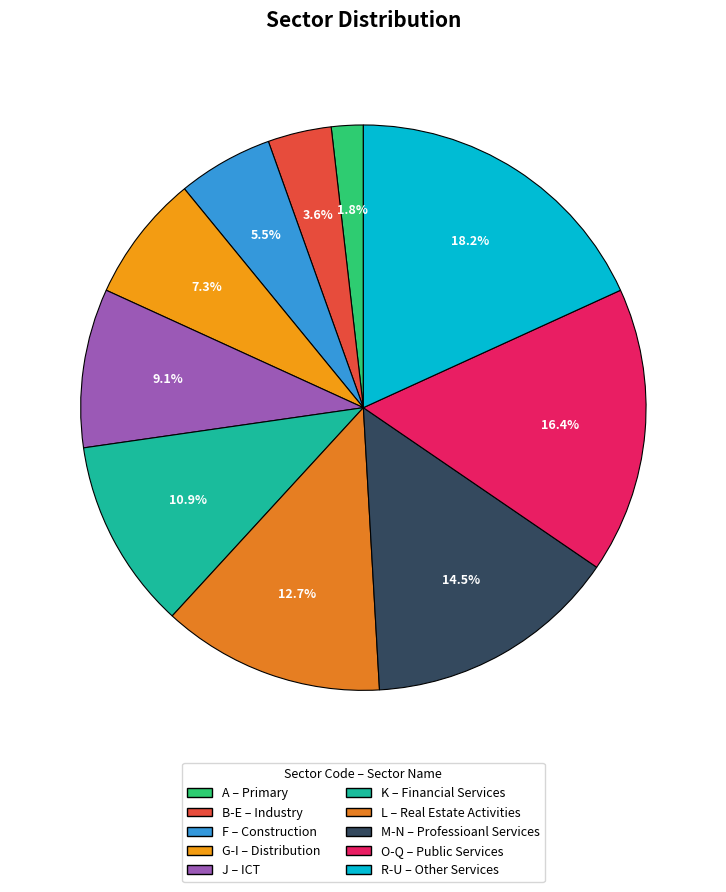

Approximately how many times larger is the value at G-I compared to B-E?

2.0